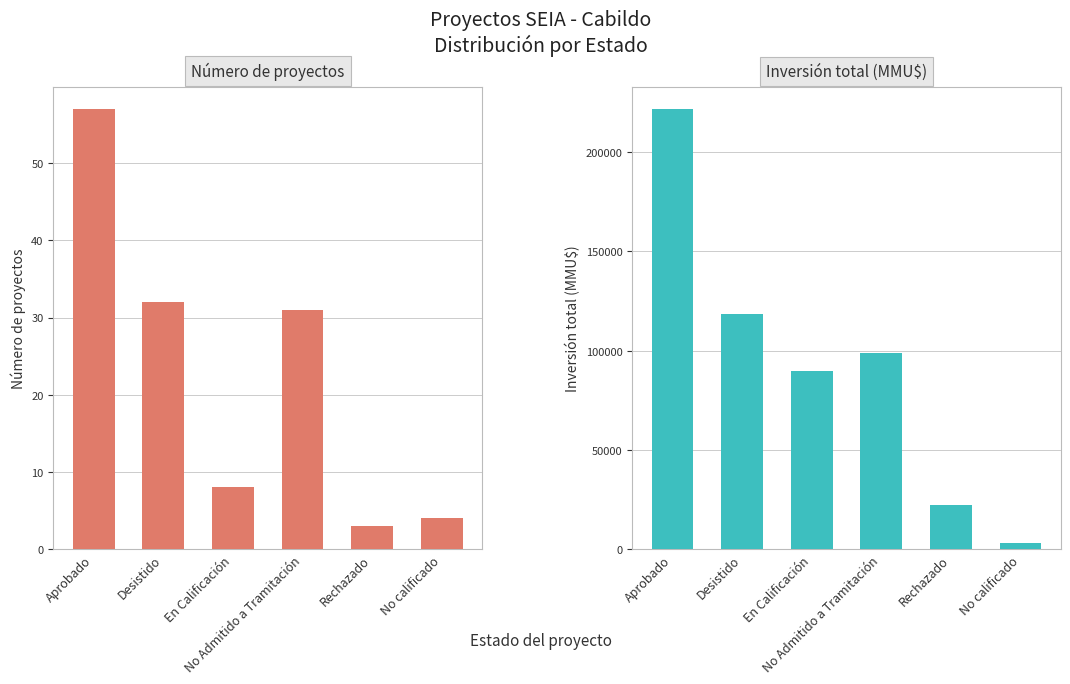

What position from the left is Desistido?

2